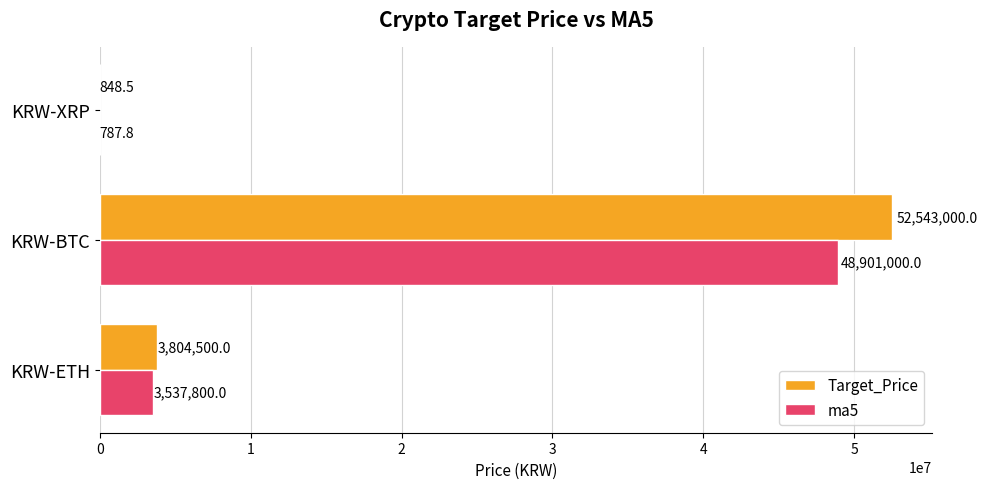

What is the sum of the ma5 values at KRW-BTC and KRW-ETH?

52438800.0